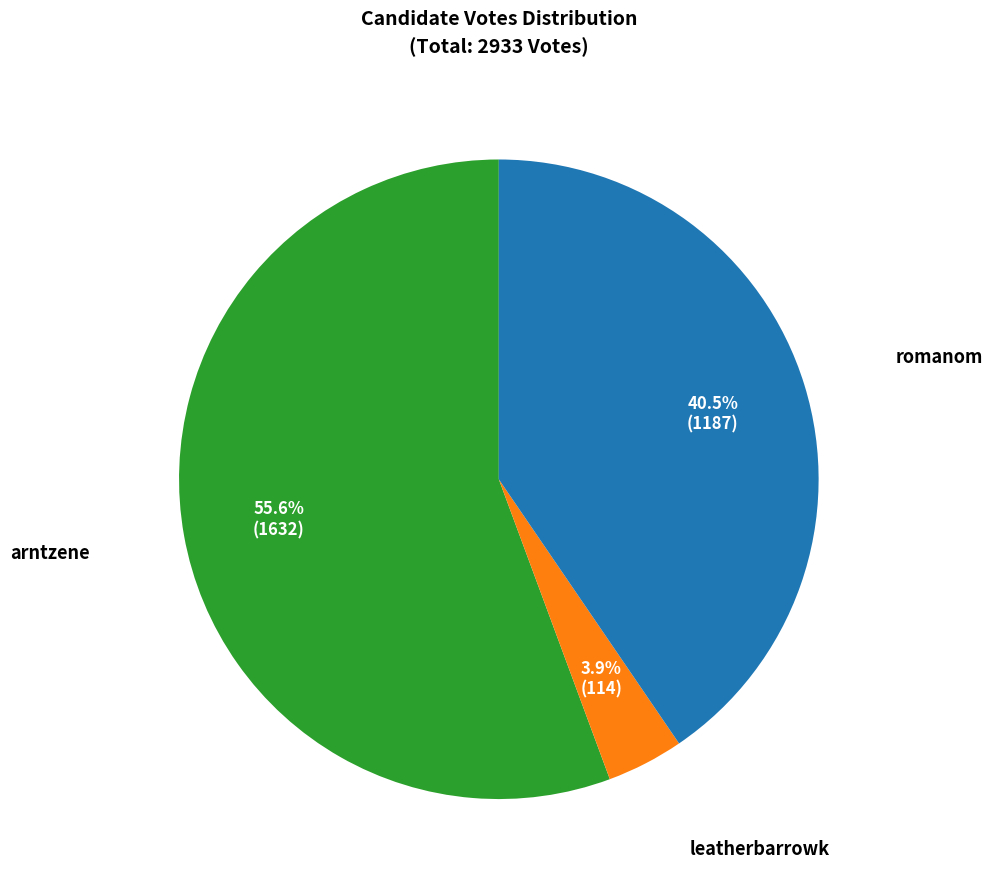

Which has a higher value, romanom or arntzene?

arntzene